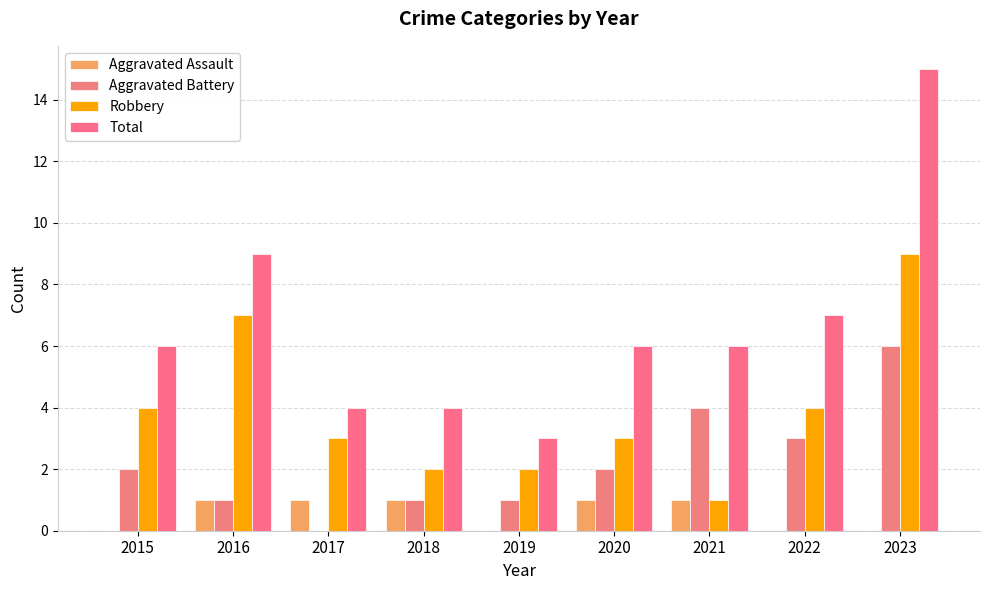

Are the bars grouped side by side (vs. stacked)?

Yes